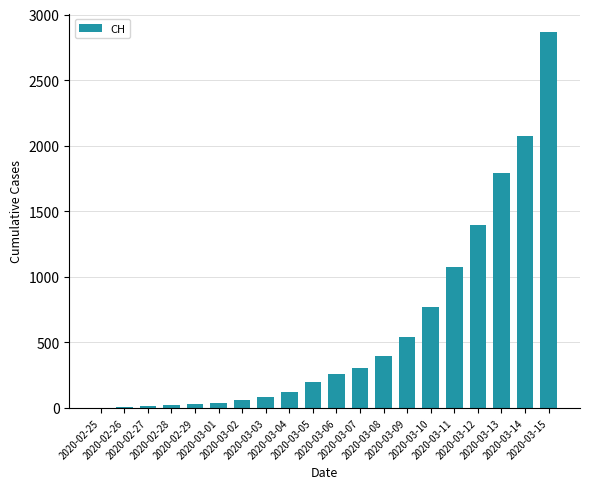

Between 2020-03-15 and 2020-03-14, which is larger?

2020-03-15